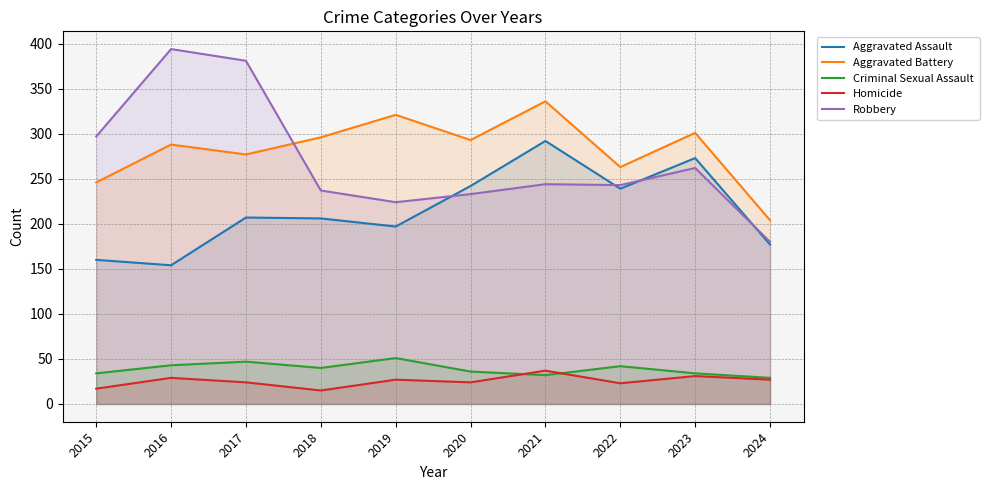

Reading left to right, list all the values displayed in this chart.

Aggravated Assault: 2015=160	2016=154	2017=207	2018=206	2019=197	2020=242	2021=292	2022=239	2023=273	2024=177
Aggravated Battery: 2015=246	2016=288	2017=277	2018=296	2019=321	2020=293	2021=336	2022=263	2023=301	2024=204
Criminal Sexual Assault: 2015=34	2016=43	2017=47	2018=40	2019=51	2020=36	2021=32	2022=42	2023=34	2024=29
Homicide: 2015=17	2016=29	2017=24	2018=15	2019=27	2020=24	2021=37	2022=23	2023=31	2024=27
Robbery: 2015=297	2016=394	2017=381	2018=237	2019=224	2020=233	2021=244	2022=243	2023=262	2024=180